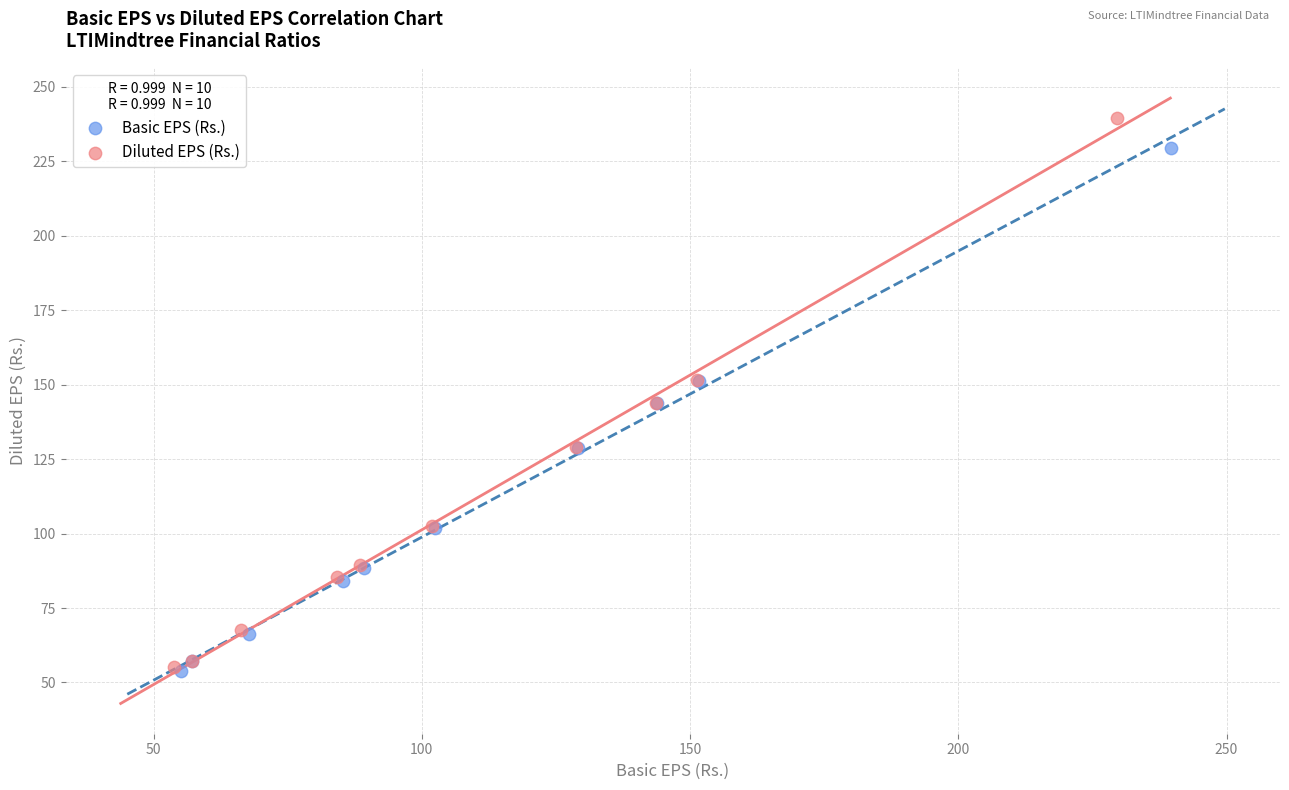

Which series reaches the maximum Y coordinate?

Diluted EPS (Rs.)